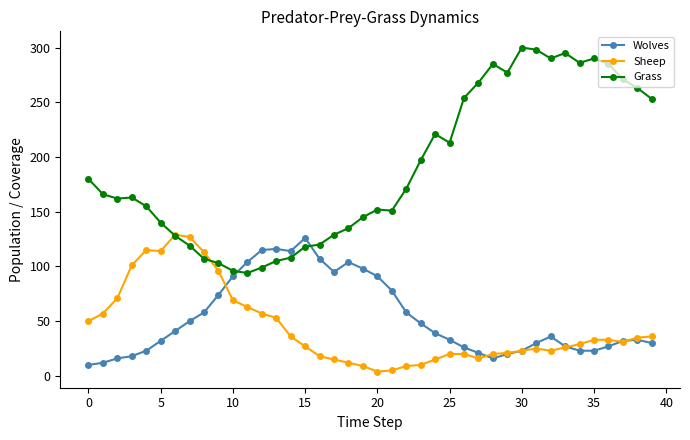

True or false: Grass and Wolves intersect in this chart.

True